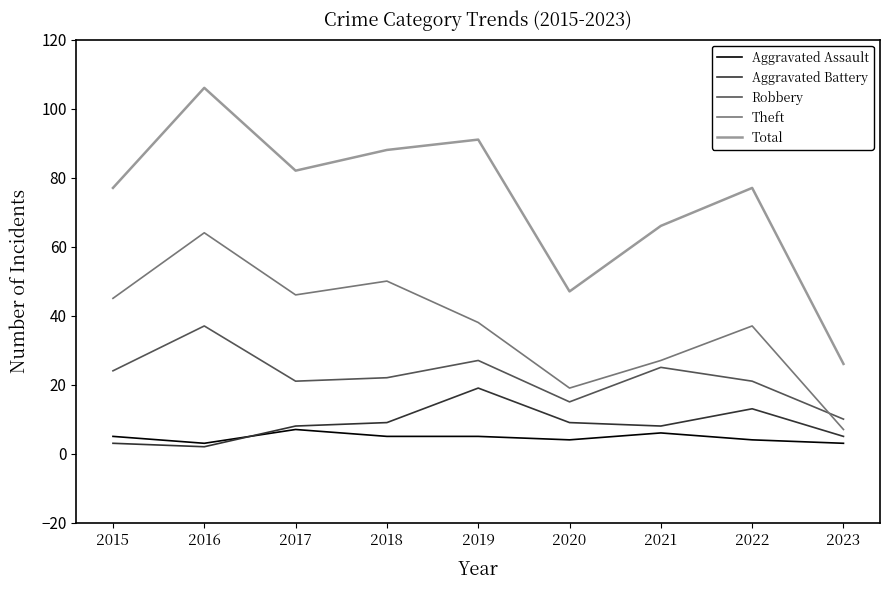

Is it true that Theft equals 27 at 2021?

True